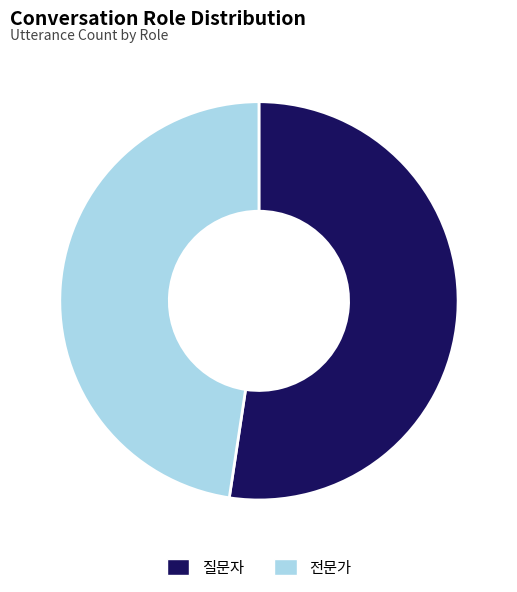

The 질문자 slice represents 52% of the pie. True or false?

True